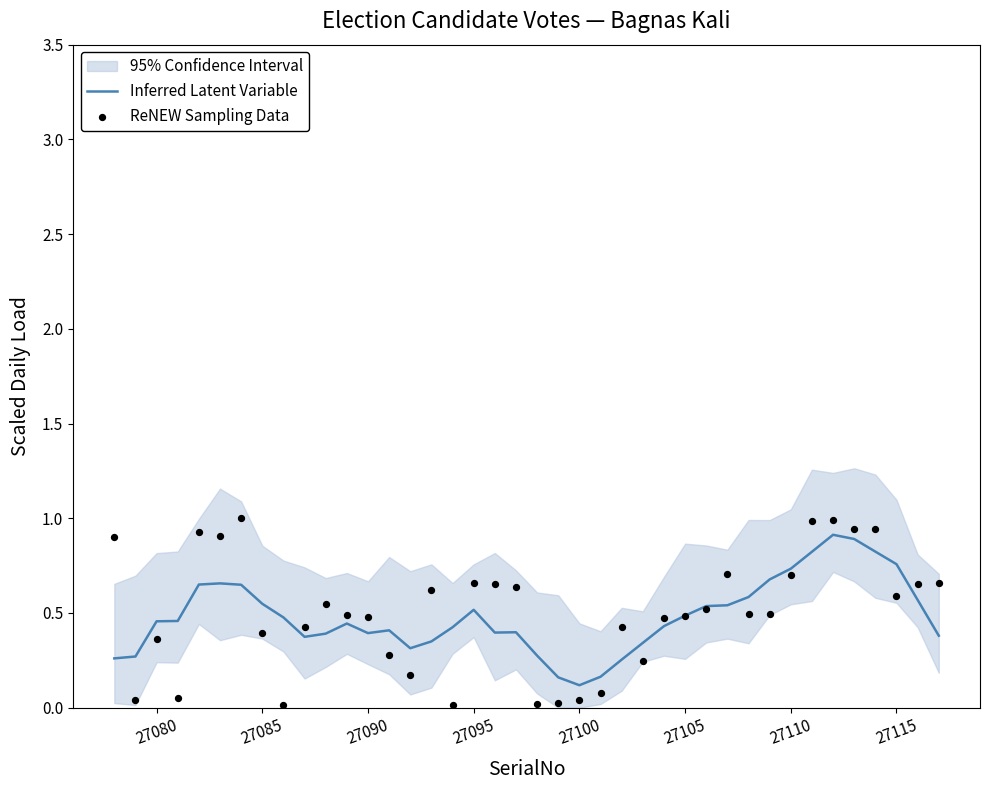

Which series has the largest Y range (max minus min)?

ReNEW Sampling Data